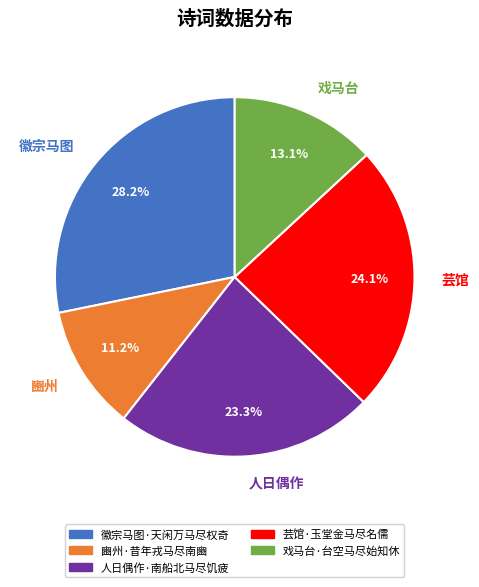

What percentage is the 戏马台·台空马尽始知休 slice, to the nearest percent?

13%